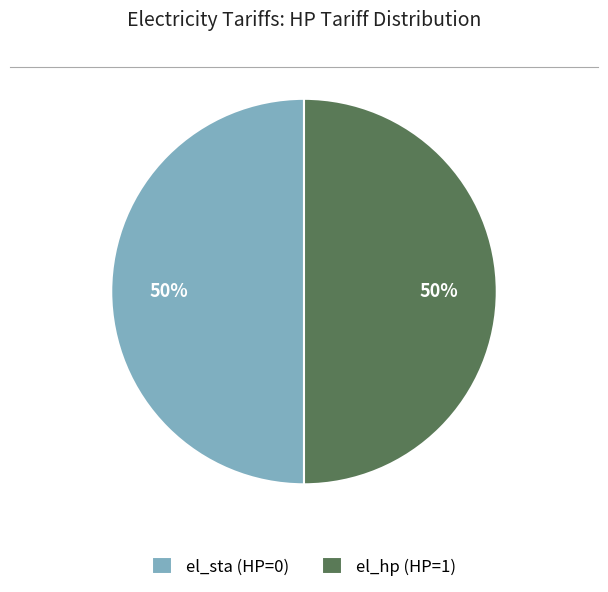

Is the sum of el_hp (HP=1) and el_sta (HP=0) greater than half?

Yes